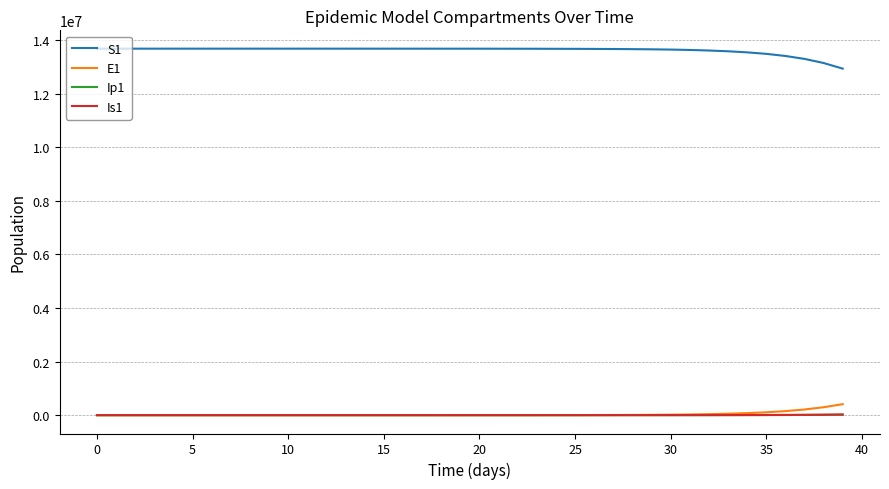

True or false: S1 and E1 intersect in this chart.

False